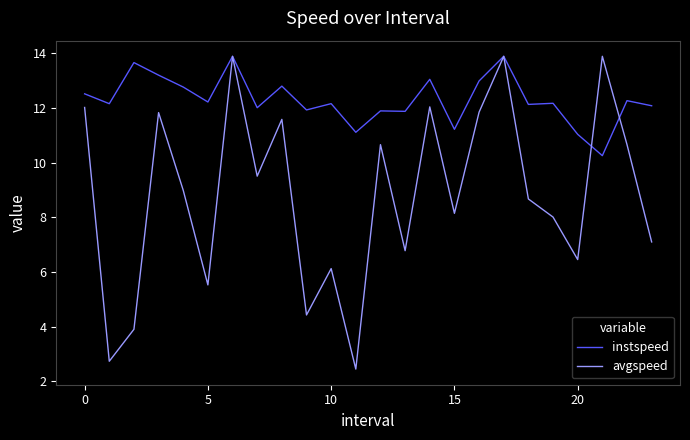

Which series has the largest range (max minus min)?

avgspeed